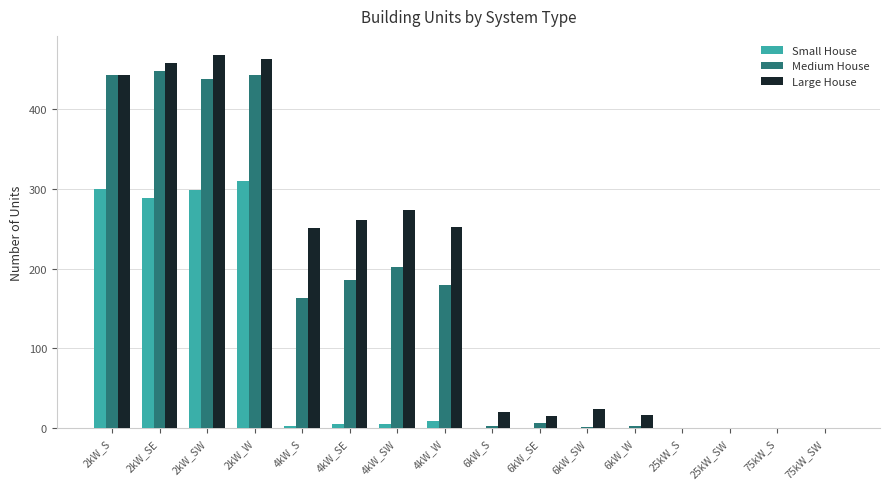

What is the total value across all series at 4kW_SW?

481